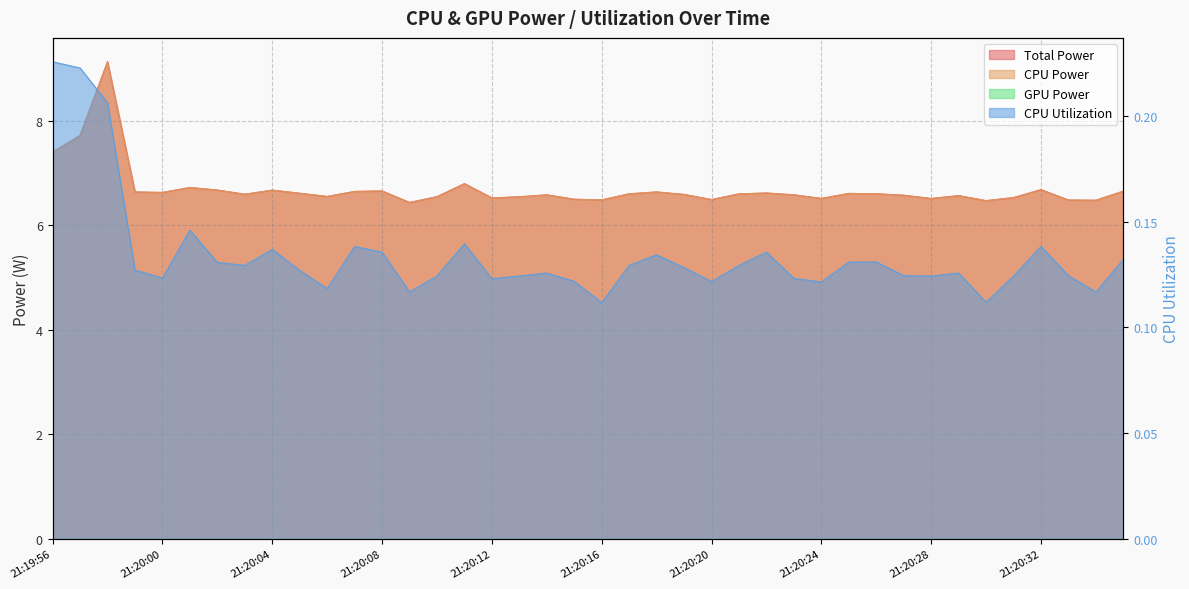

How many distinct data groups are displayed?

3